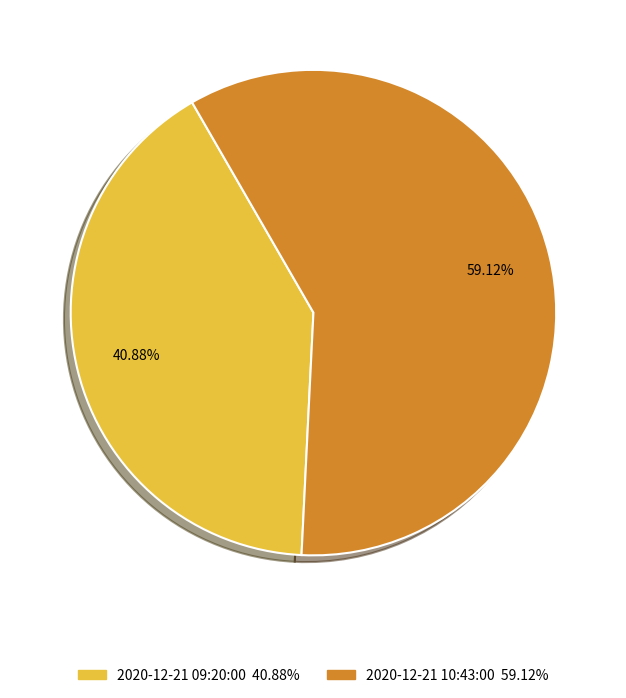

Does any single category account for the majority?

Yes